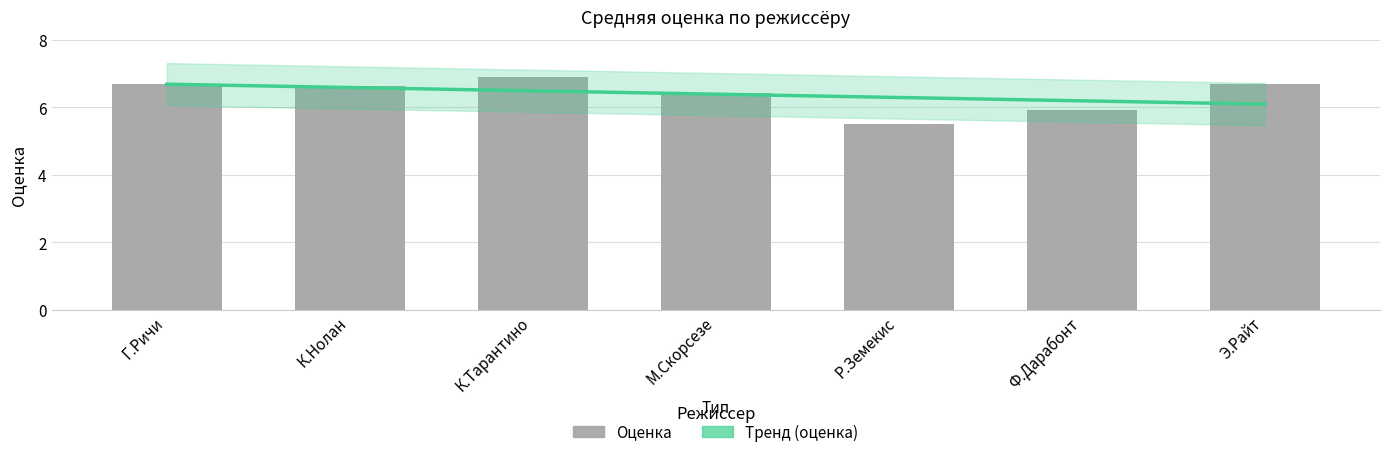

How many bars are there in total?

7